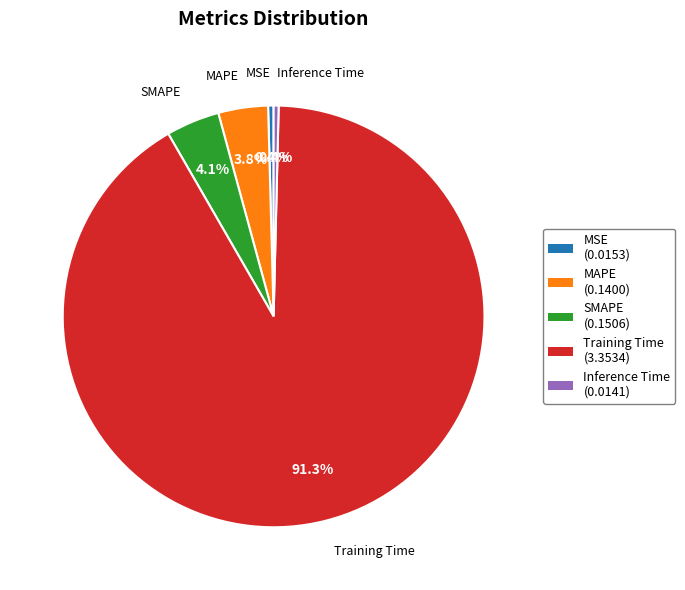

Count the number of slices in the pie.

5